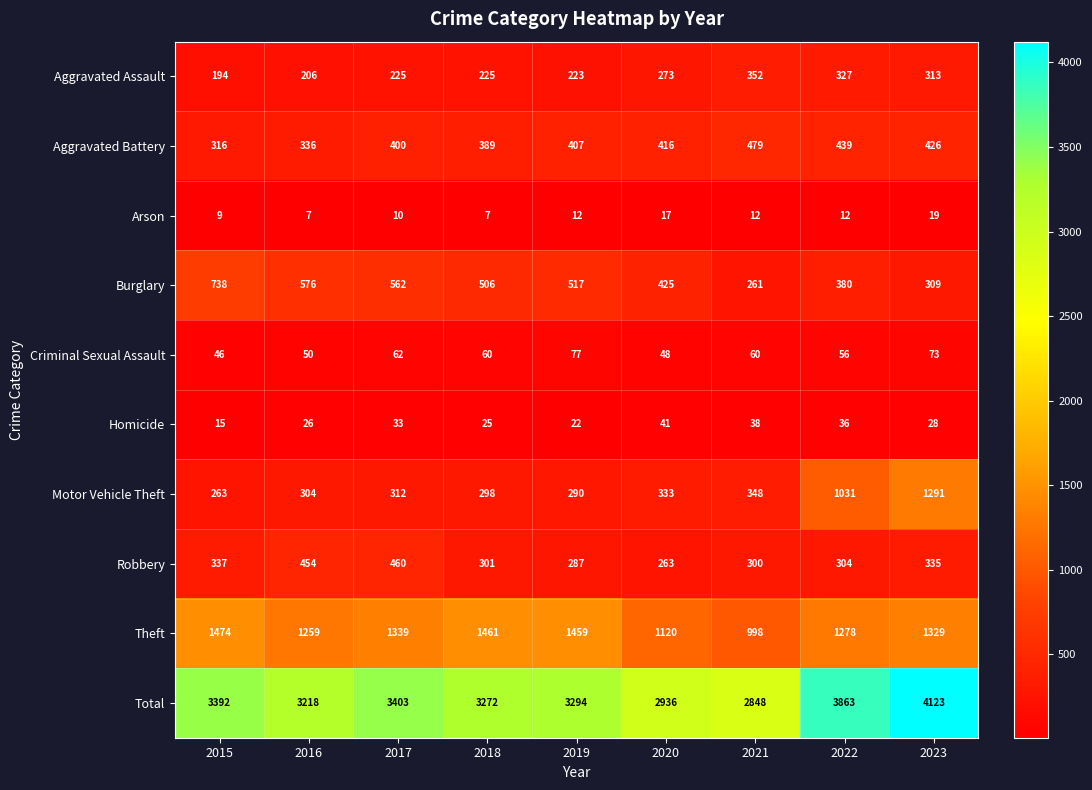

How many series are shown in this chart?

10